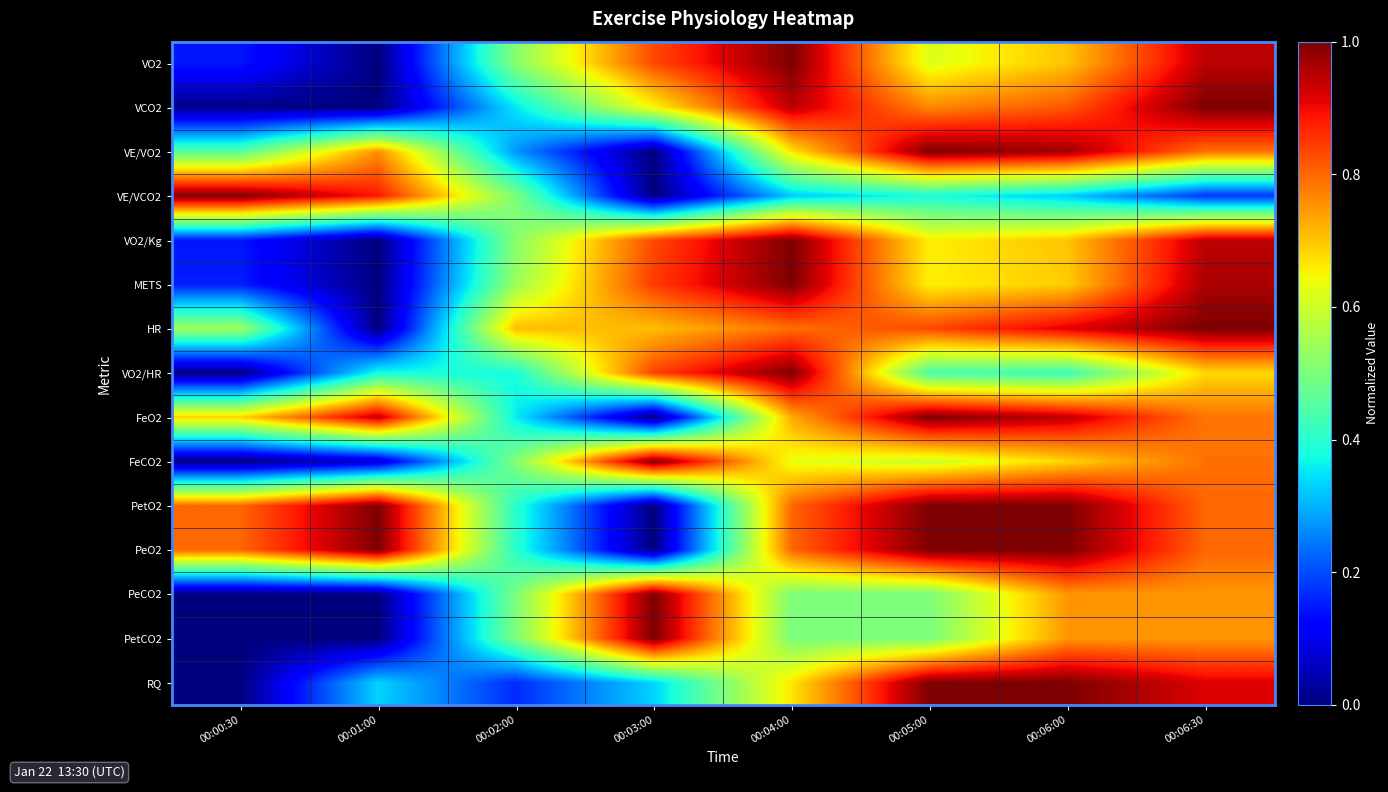

Reading right to left, extract all data points from this chart.

VO2: 00:06:30=0.9	00:06:00=0.7	00:05:00=0.6	00:04:00=1.0	00:03:00=0.8	00:02:00=0.5	00:01:00=0.0	00:00:30=0.1
VCO2: 00:06:30=1.0	00:06:00=0.8	00:05:00=0.8	00:04:00=0.9	00:03:00=0.6	00:02:00=0.4	00:01:00=0.0	00:00:30=0.0
VE/VO2: 00:06:30=0.8	00:06:00=1.0	00:05:00=1.0	00:04:00=0.7	00:03:00=0.0	00:02:00=0.3	00:01:00=0.8	00:00:30=0.5
VE/VCO2: 00:06:30=0.2	00:06:00=0.3	00:05:00=0.4	00:04:00=0.3	00:03:00=0.0	00:02:00=0.5	00:01:00=0.9	00:00:30=1.0
VO2/Kg: 00:06:30=0.9	00:06:00=0.7	00:05:00=0.7	00:04:00=1.0	00:03:00=0.8	00:02:00=0.5	00:01:00=0.0	00:00:30=0.1
METS: 00:06:30=1.0	00:06:00=0.7	00:05:00=0.7	00:04:00=1.0	00:03:00=0.8	00:02:00=0.5	00:01:00=0.0	00:00:30=0.2
HR: 00:06:30=1.0	00:06:00=0.9	00:05:00=0.8	00:04:00=0.8	00:03:00=0.7	00:02:00=0.7	00:01:00=0.0	00:00:30=0.5
VO2/HR: 00:06:30=0.7	00:06:00=0.4	00:05:00=0.4	00:04:00=1.0	00:03:00=0.8	00:02:00=0.4	00:01:00=0.4	00:00:30=0.0
FeO2: 00:06:30=0.8	00:06:00=0.9	00:05:00=1.0	00:04:00=0.7	00:03:00=0.0	00:02:00=0.4	00:01:00=0.9	00:00:30=0.7
FeCO2: 00:06:30=0.8	00:06:00=0.7	00:05:00=0.6	00:04:00=0.6	00:03:00=1.0	00:02:00=0.5	00:01:00=0.1	00:00:30=0.0
PetO2: 00:06:30=0.8	00:06:00=1.0	00:05:00=1.0	00:04:00=0.8	00:03:00=0.0	00:02:00=0.4	00:01:00=1.0	00:00:30=0.8
PeO2: 00:06:30=0.8	00:06:00=1.0	00:05:00=1.0	00:04:00=0.8	00:03:00=0.0	00:02:00=0.4	00:01:00=1.0	00:00:30=0.8
PeCO2: 00:06:30=0.8	00:06:00=0.8	00:05:00=0.5	00:04:00=0.5	00:03:00=1.0	00:02:00=0.5	00:01:00=0.0	00:00:30=0.0
PetCO2: 00:06:30=0.8	00:06:00=0.8	00:05:00=0.5	00:04:00=0.5	00:03:00=1.0	00:02:00=0.5	00:01:00=0.0	00:00:30=0.0
RQ: 00:06:30=0.9	00:06:00=1.0	00:05:00=1.0	00:04:00=0.7	00:03:00=0.3	00:02:00=0.2	00:01:00=0.3	00:00:30=0.0